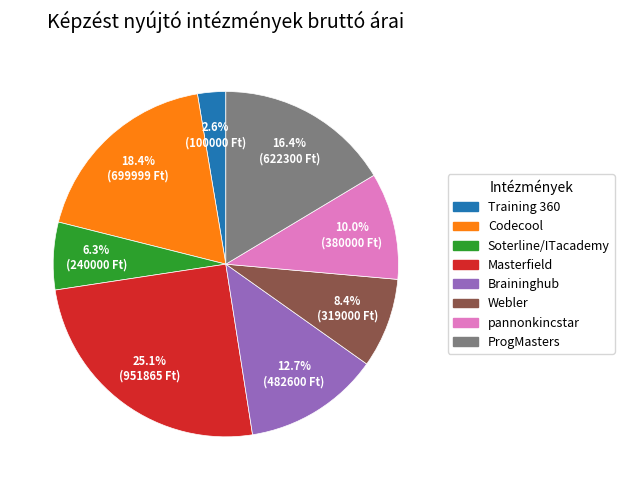

Is there any slice that represents more than half of the pie?

No